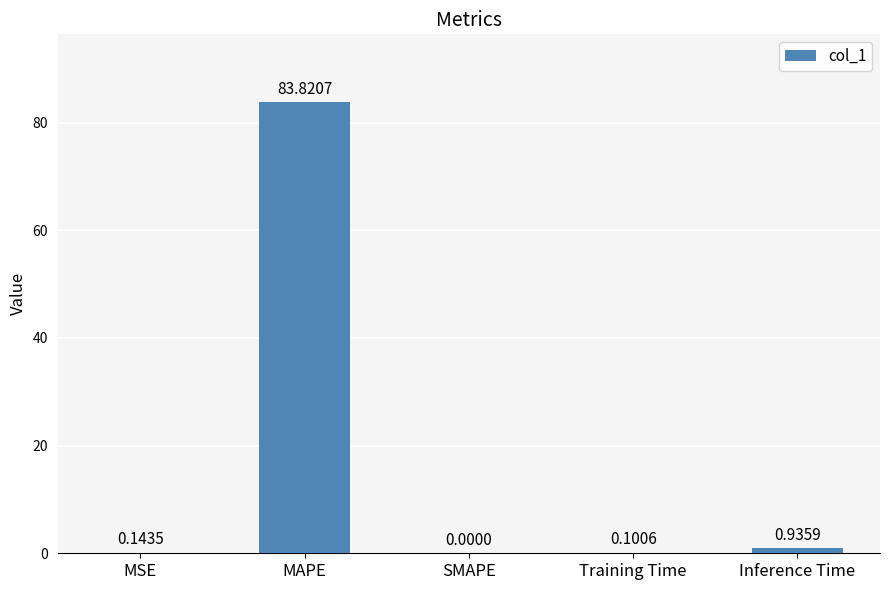

Where is the data nearest to the value 41?

Inference Time